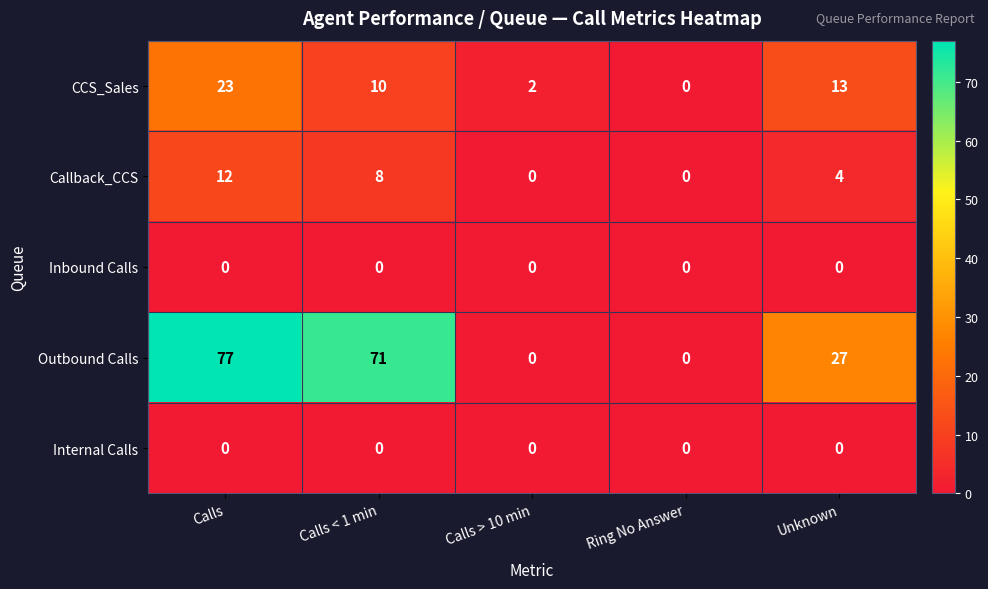

What value does the Outbound Calls series have at Calls?

77